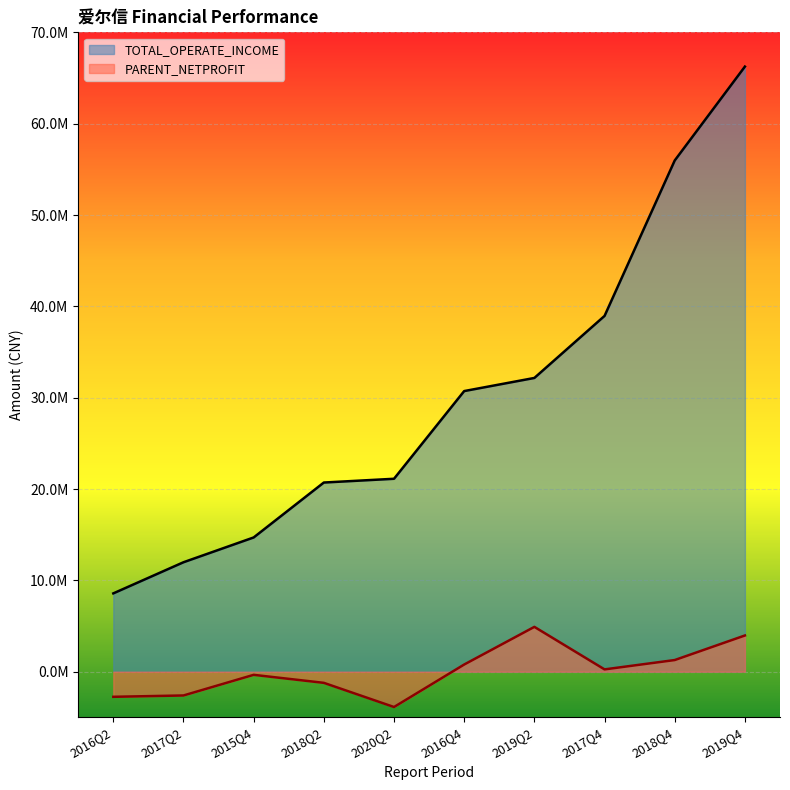

How many lines are shown in the chart?

2